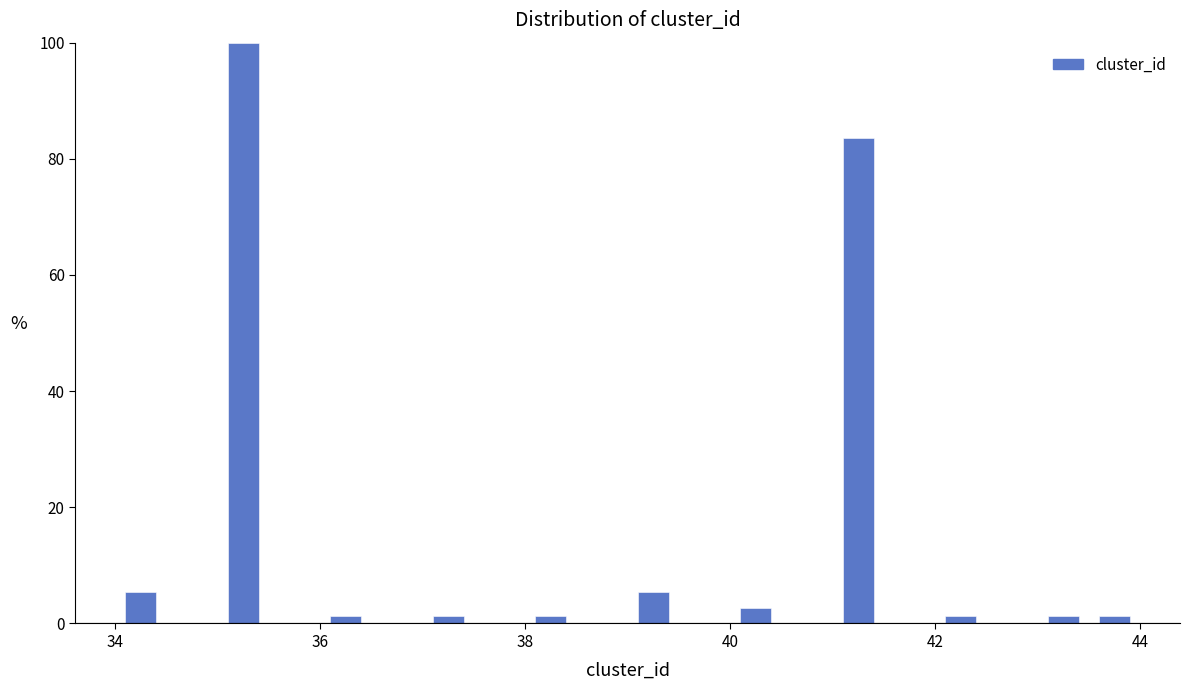

Around what value on the x-axis is the tallest bar? Give the approximate position of its centre, as read against the axis.

35.2